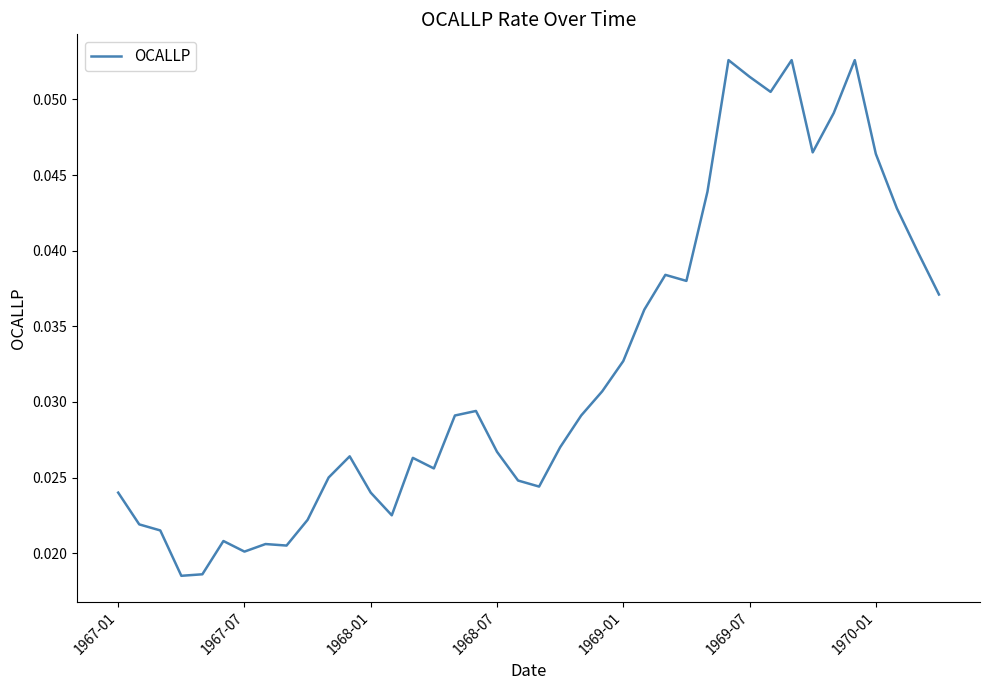

Is this an area chart (filled region under the line)?

No